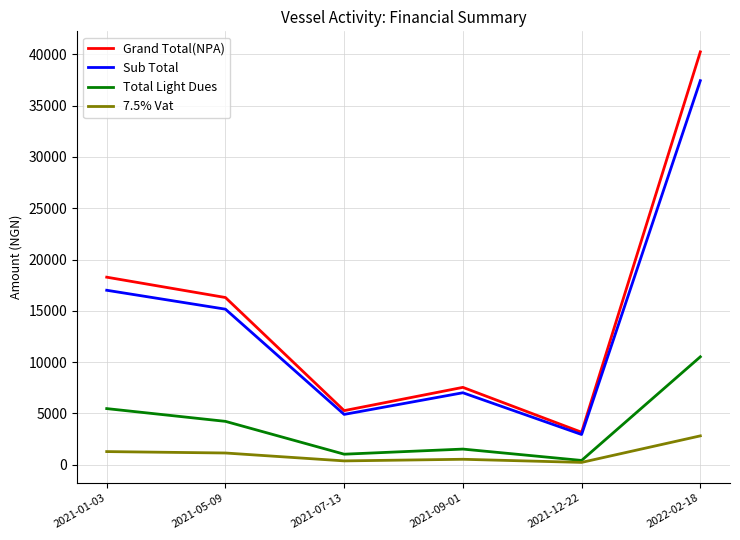

What is the average value of the 7.5% Vat series?

1055.6